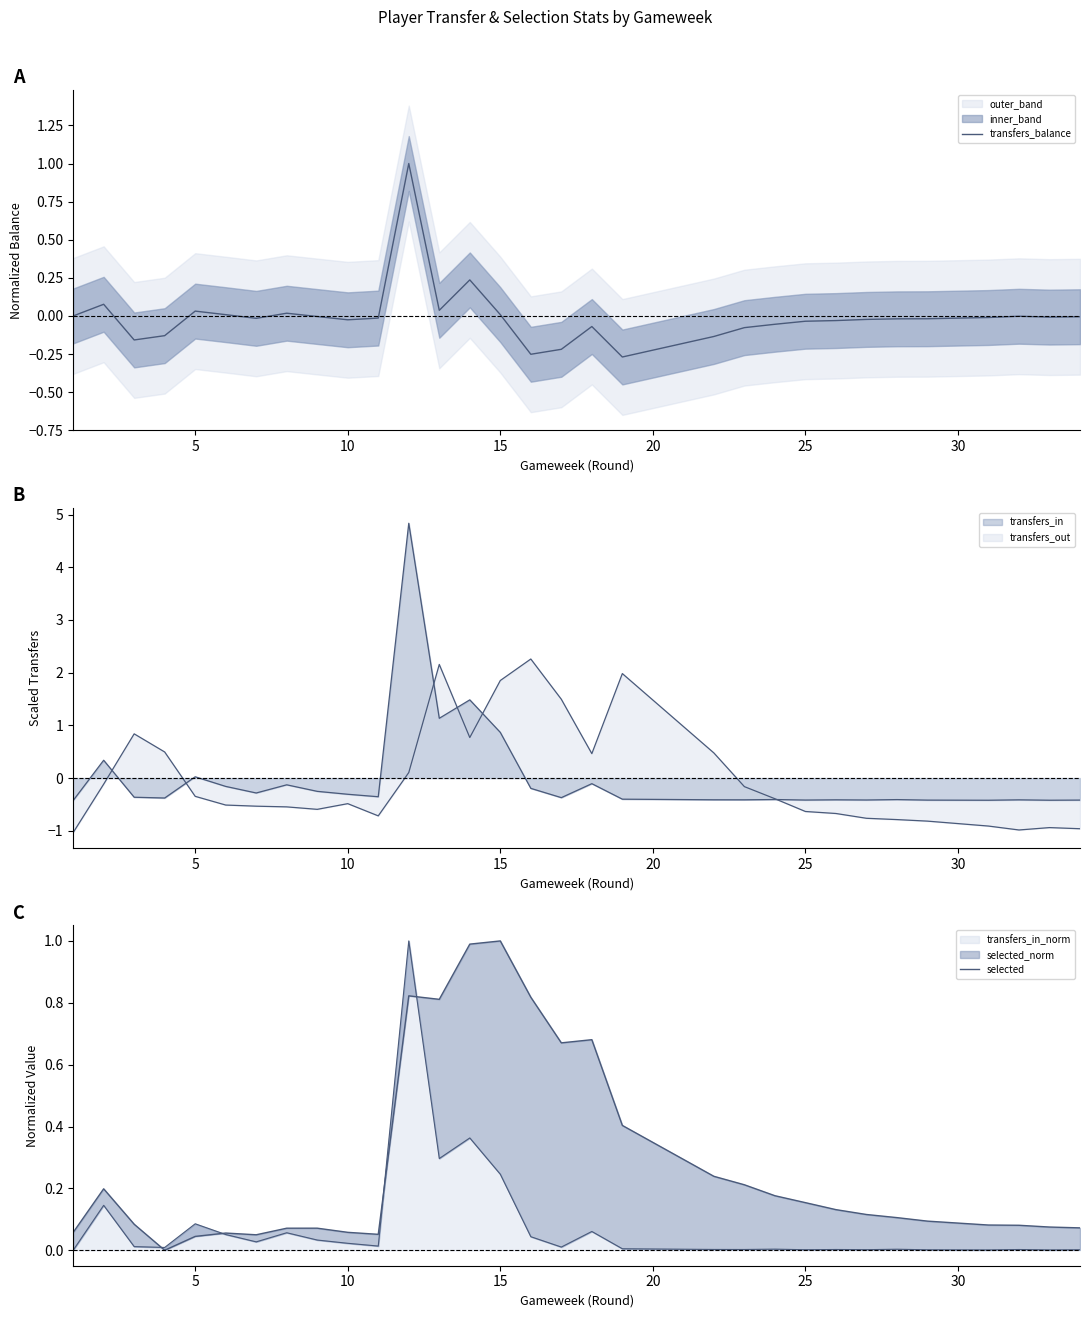

What is the highest value of the transfers_in_norm series?

1.0